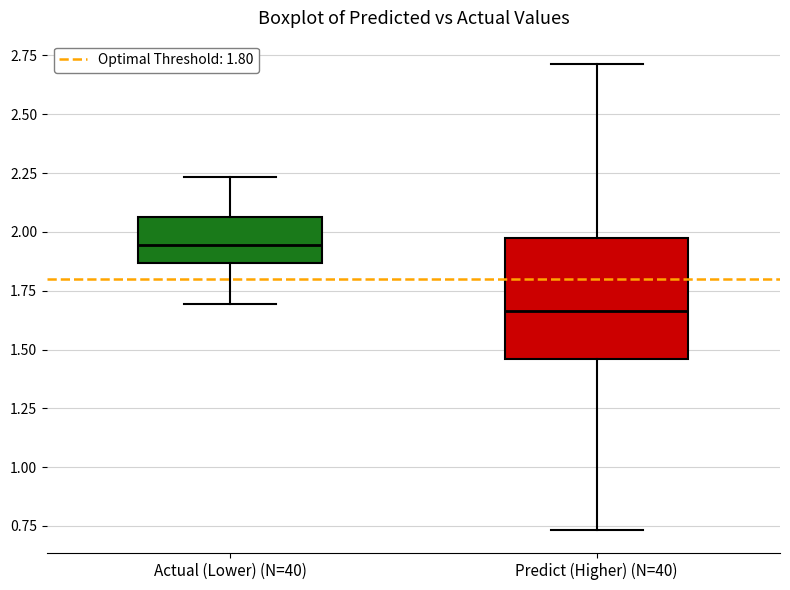

Which box is the tallest, from its lower edge to its upper edge?

Predict (Higher) (N=40)